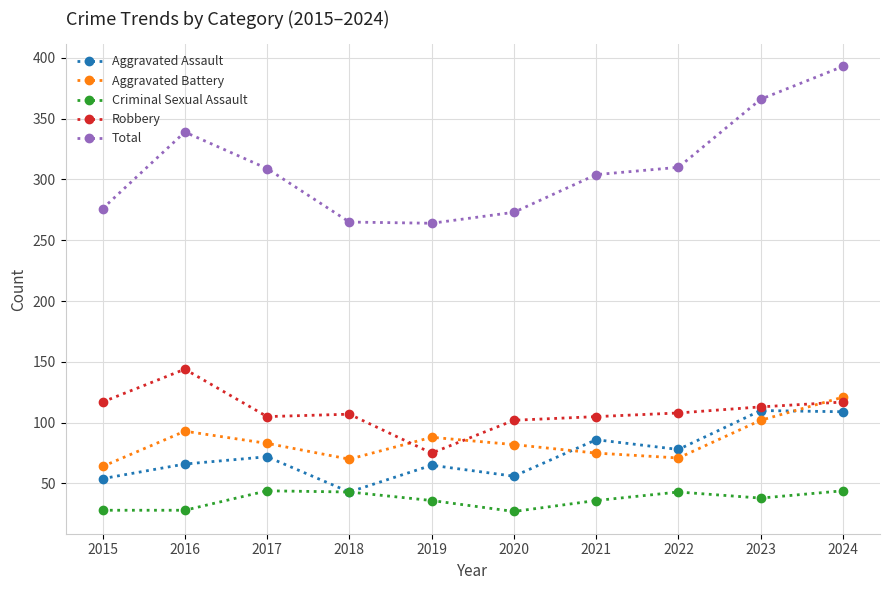

What are all the series names shown in the legend?

Aggravated Assault, Aggravated Battery, Criminal Sexual Assault, Robbery, Total